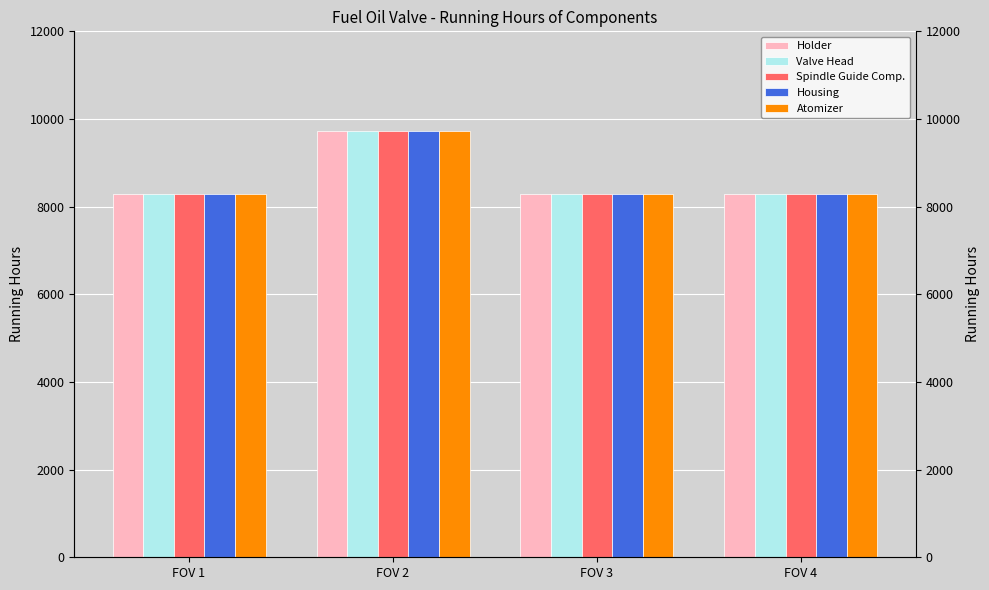

Which has a higher value, FOV 2 or FOV 1?

FOV 2